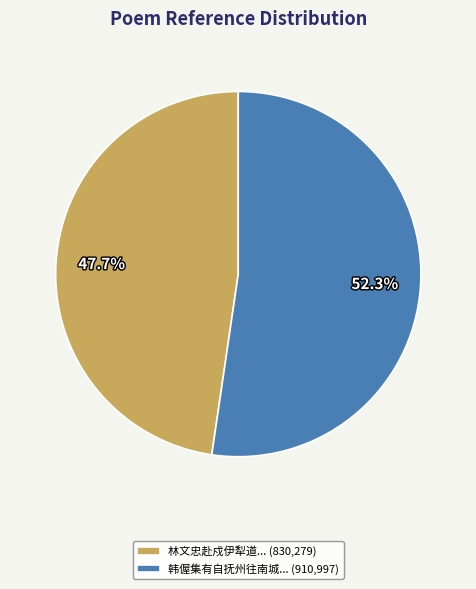

Rank the categories by value from lowest to highest.

林文忠赴戍伊犁道... (830,279), 韩偓集有自抚州往南城... (910,997)